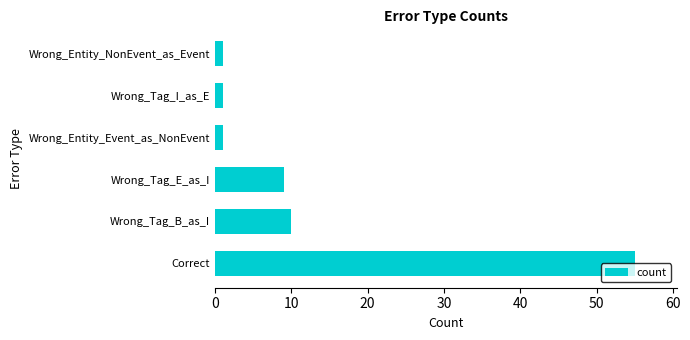

Which label corresponds to the largest value in the chart?

Correct